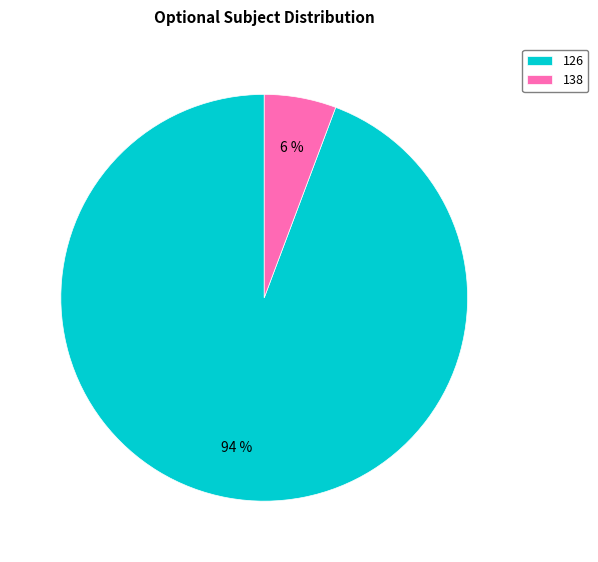

Is the sum of 138 and 126 greater than half?

Yes